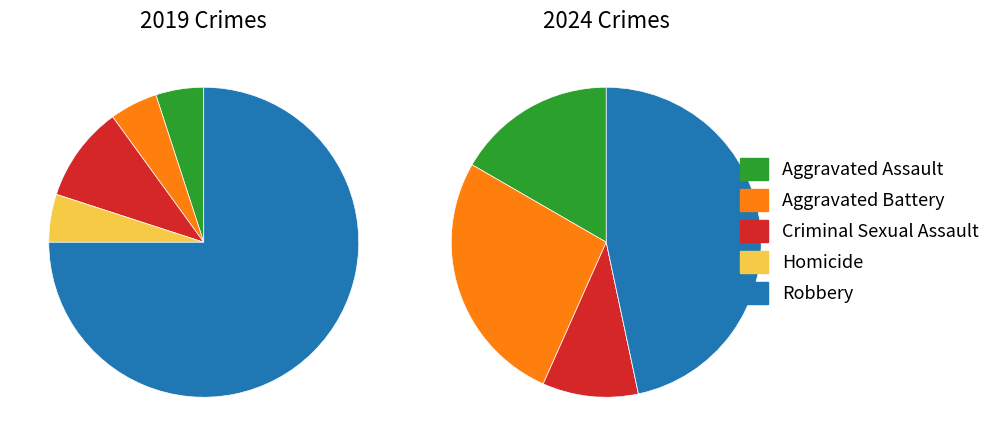

To the nearest percent, what is the difference between the largest and smallest slice percentages?

47%